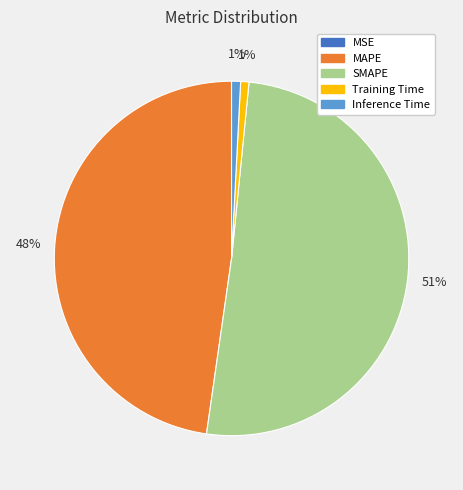

The MAPE slice represents 48% of the pie. True or false?

True